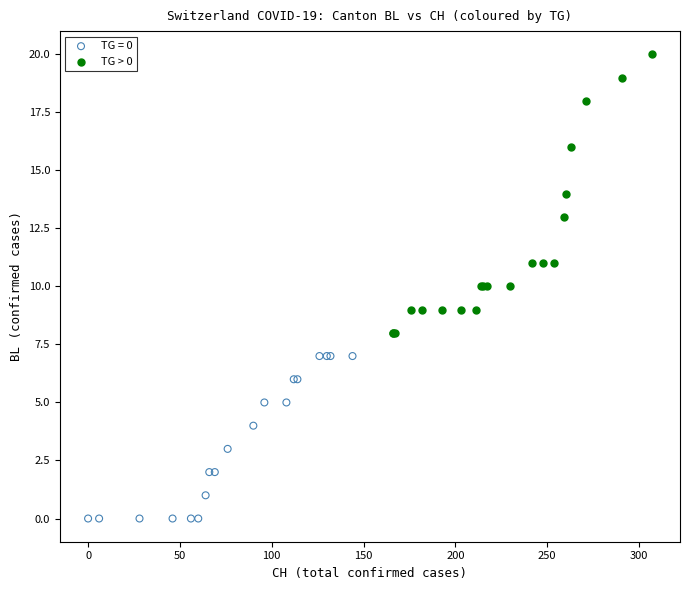

Which series has the largest Y range (max minus min)?

TG > 0